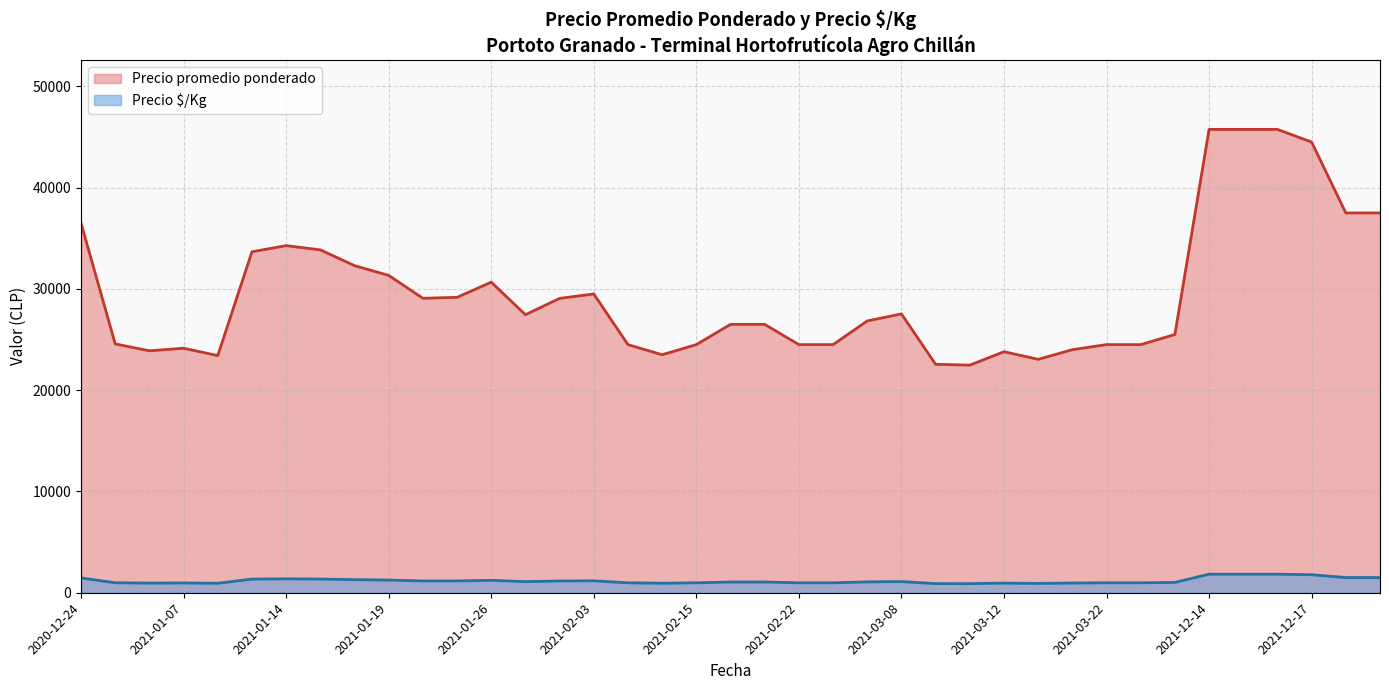

What is the lowest value of the Precio $/Kg series?

899